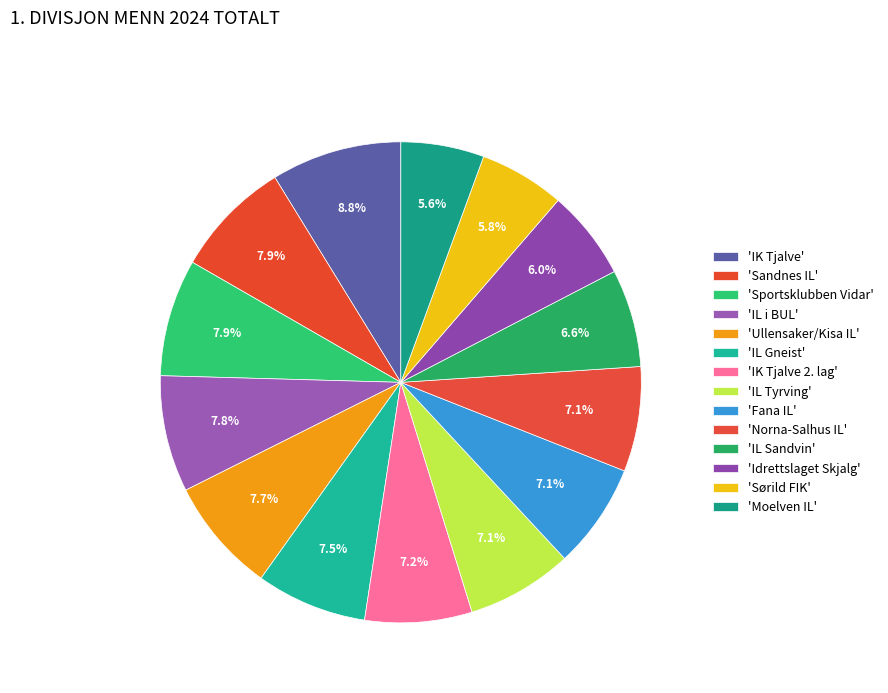

To the nearest percent, what is the average slice percentage?

7%